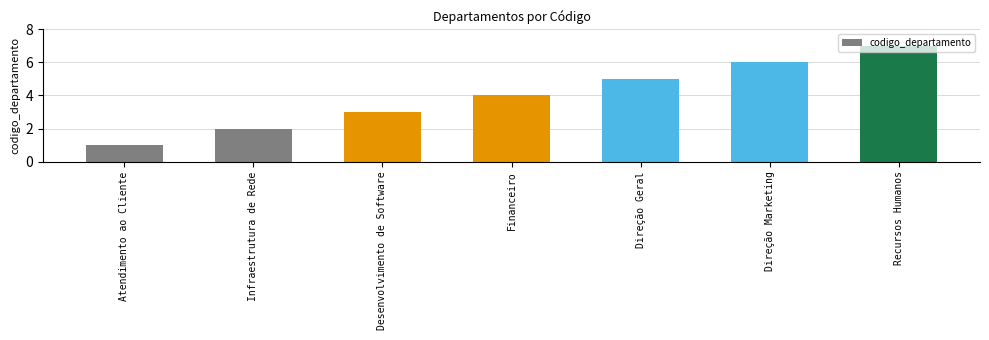

List the labels in order of value, largest first.

Recursos Humanos, Direção Marketing, Direção Geral, Financeiro, Desenvolvimento de Software, Infraestrutura de Rede, Atendimento ao Cliente